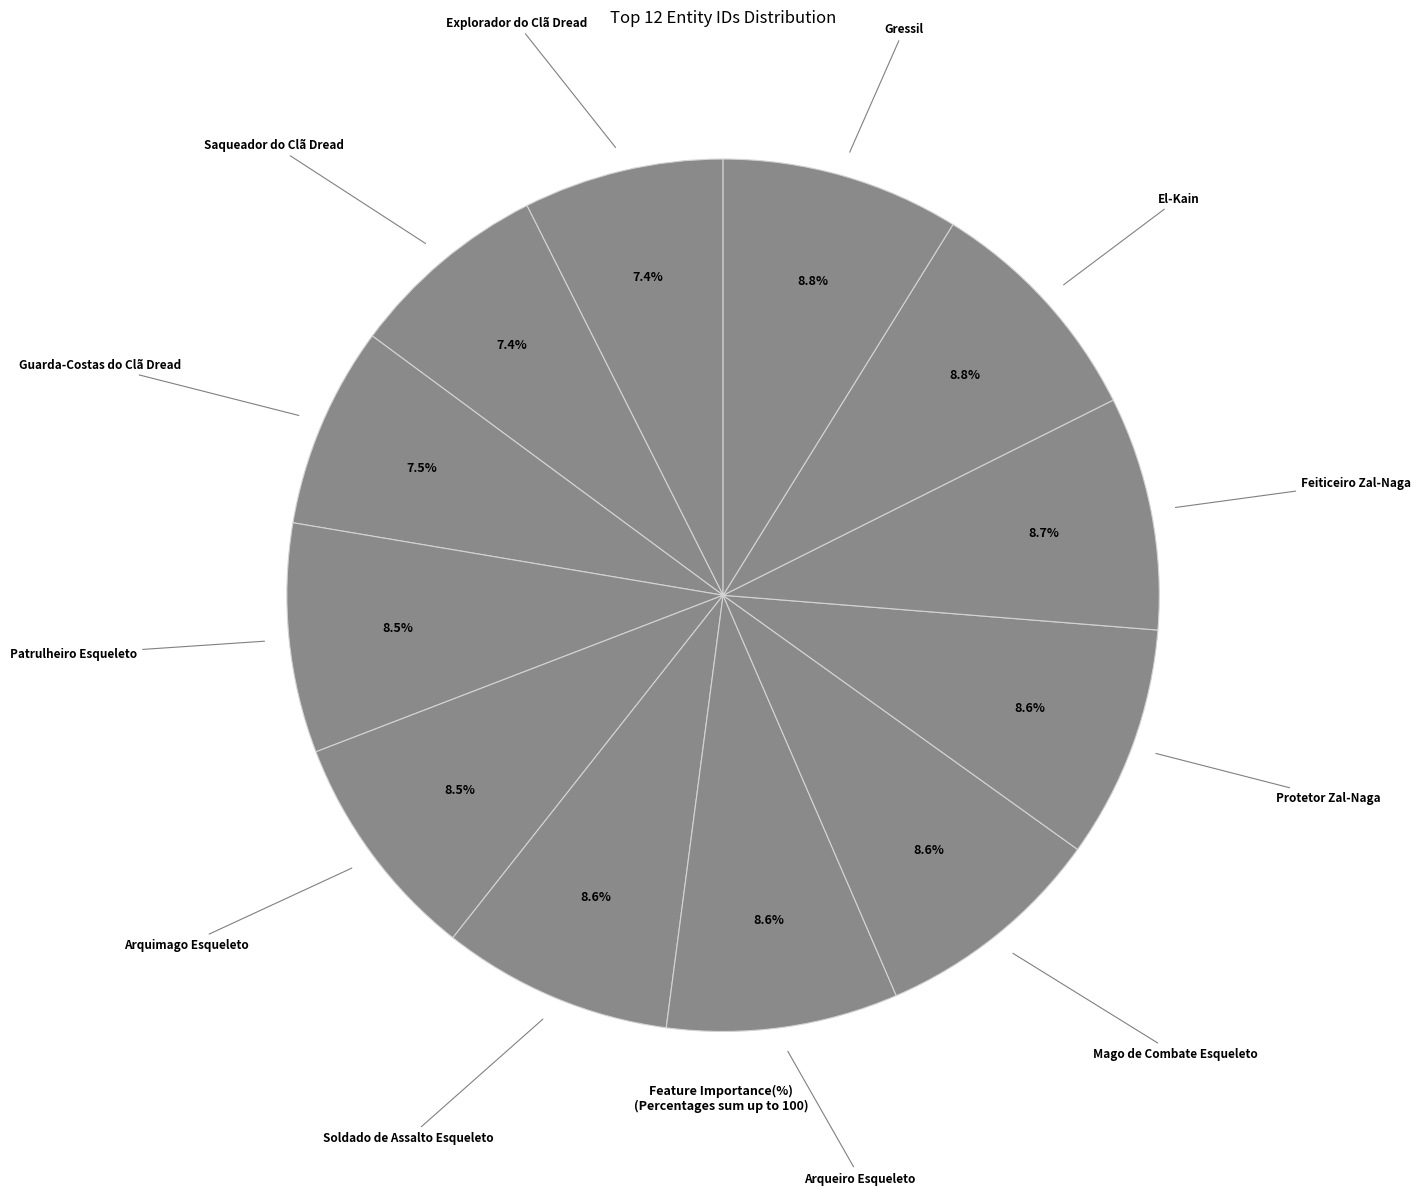

How many slices are in this pie chart?

12